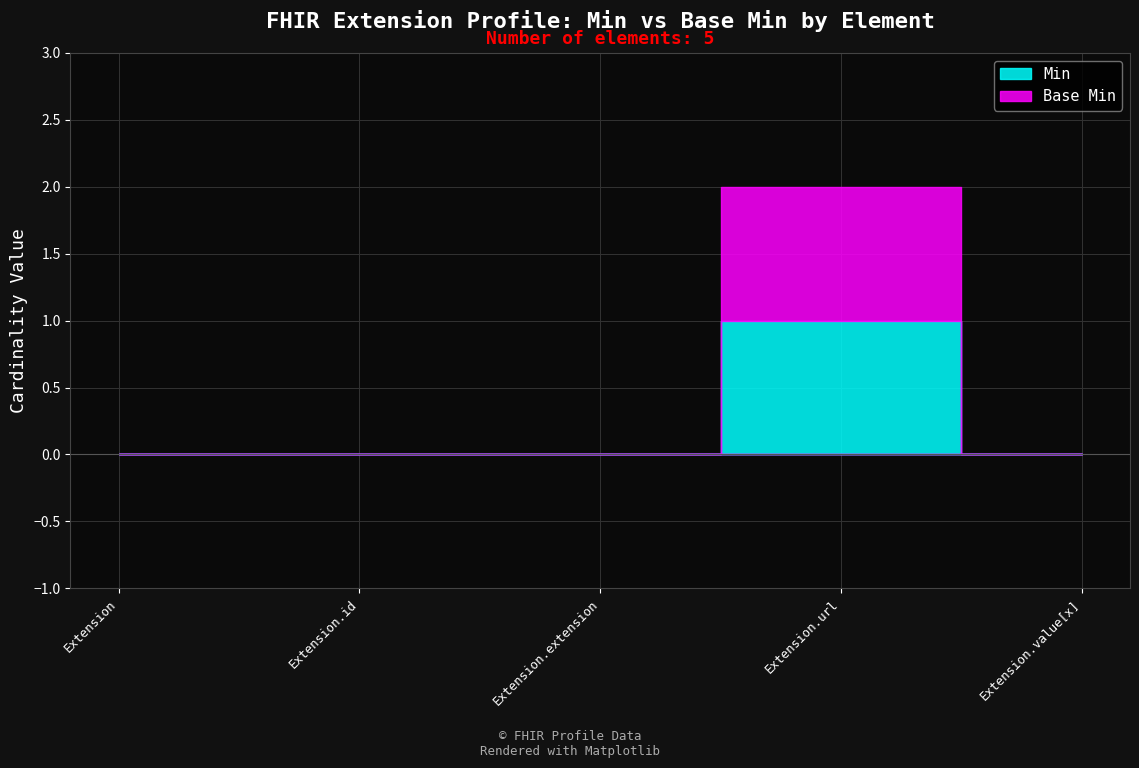

Is it true that Min equals 0 at Extension.id?

True